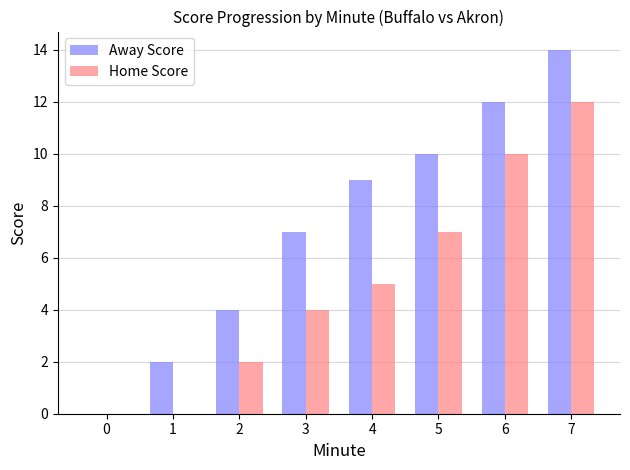

Between 2 and 3, which series saw the biggest shift?

Away Score